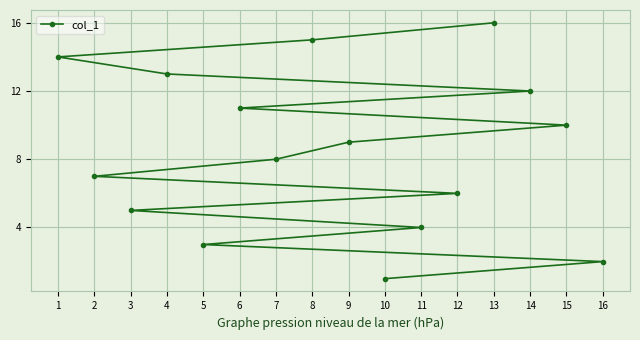

Where does the data first go above 9?

1